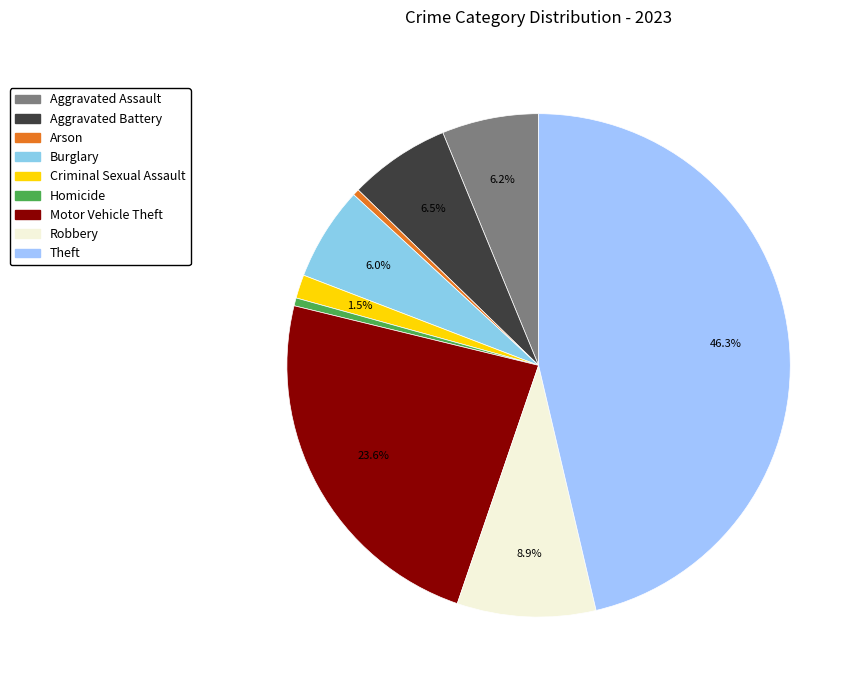

To the nearest percent, what is the difference between the largest and smallest slice percentages?

46%